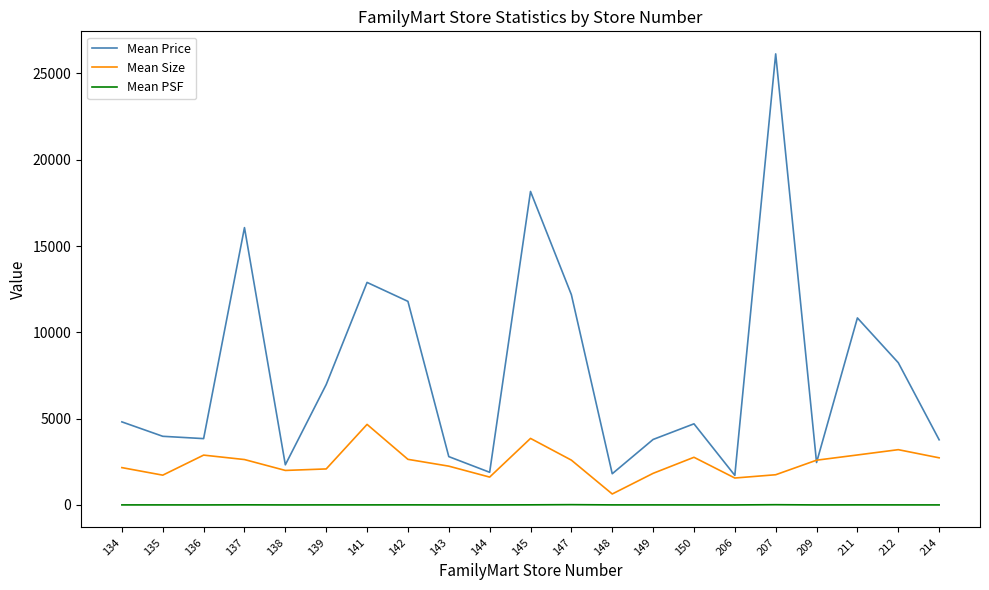

What is the difference between the Mean PSF values at 211 and 139?

0.9